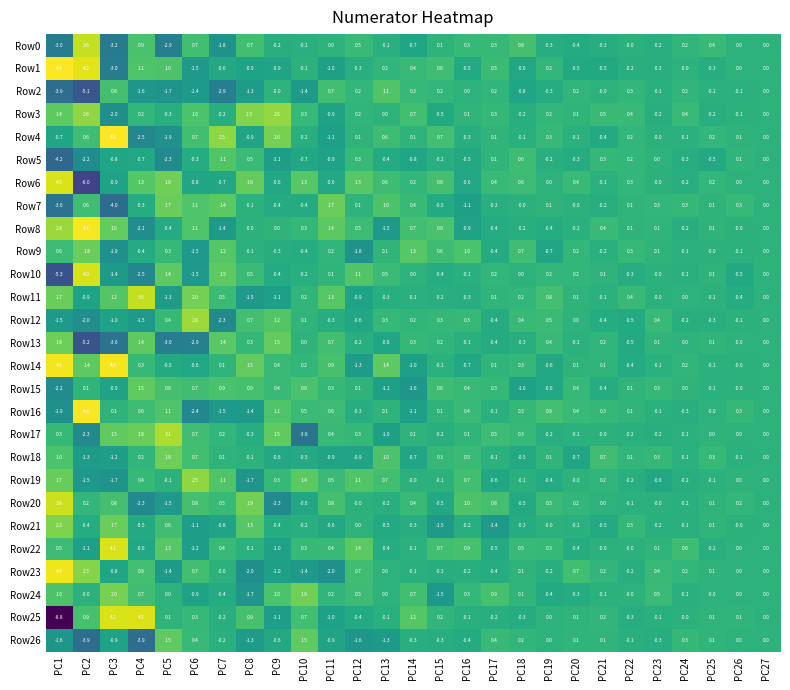

How many data points does each series have?

27